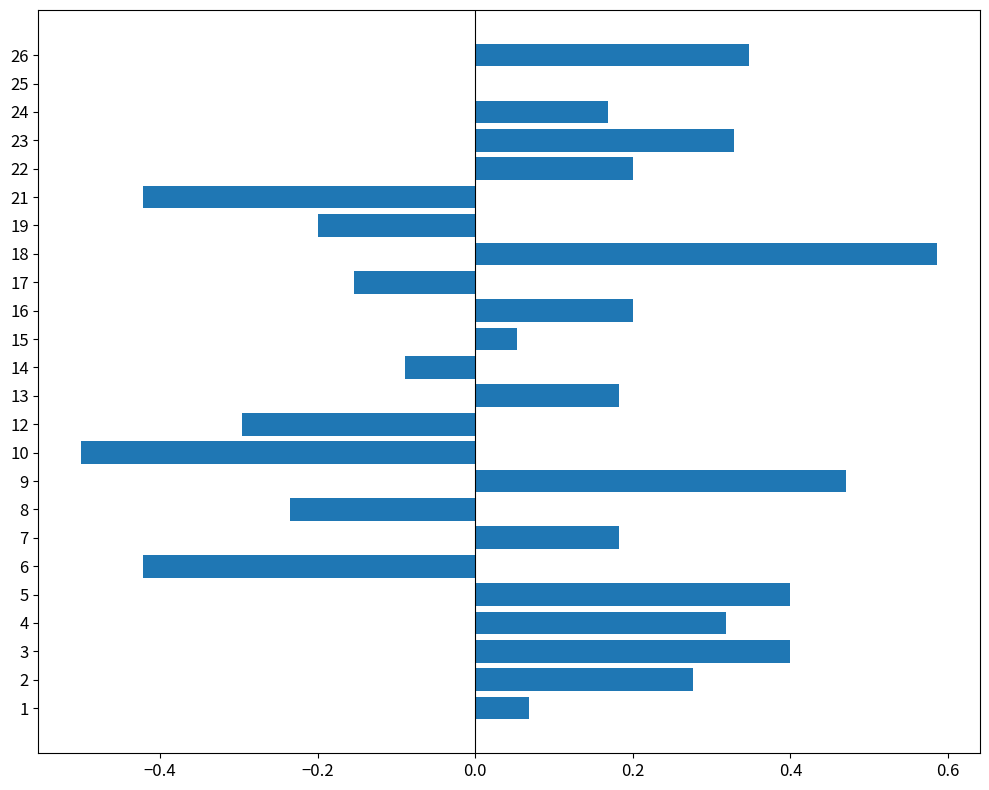

Is it true that the value at 6 is -0.6?

False